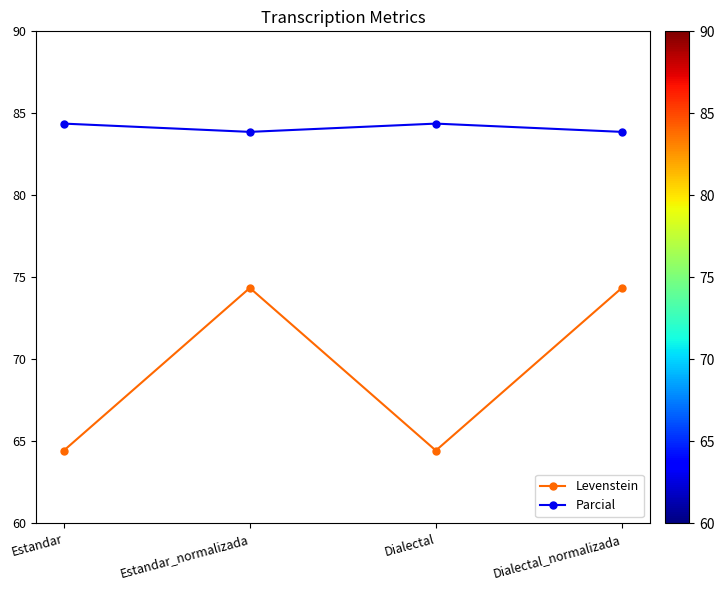

Reading left to right, list all the values displayed in this chart.

Levenstein: 64.4	74.4	64.4	74.4
Parcial: 84.4	83.9	84.4	83.9